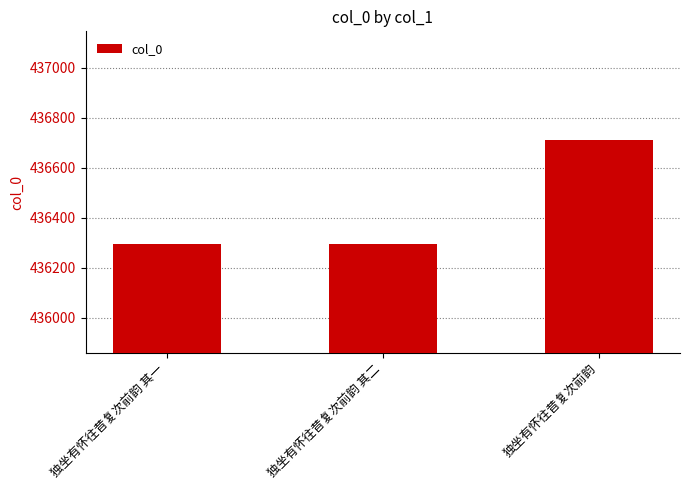

What is the change in value from 独坐有怀往昔复次前韵 其一 to 独坐有怀往昔复次前韵?

+415